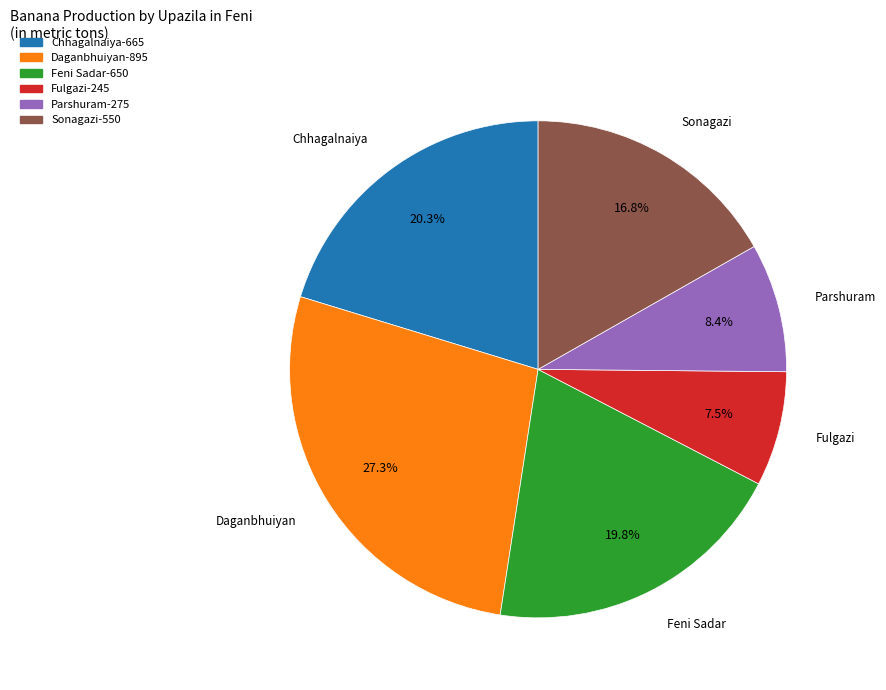

How many segments does this pie chart have?

6